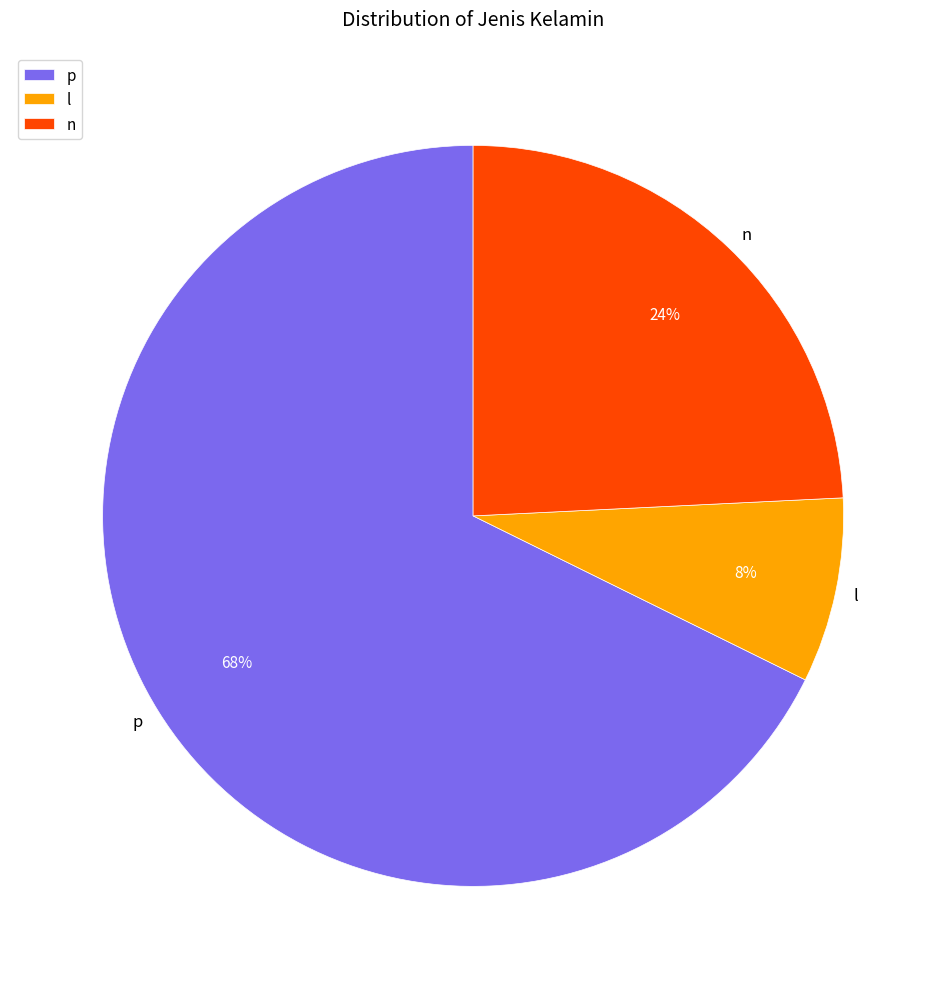

Does any single category account for the majority?

Yes